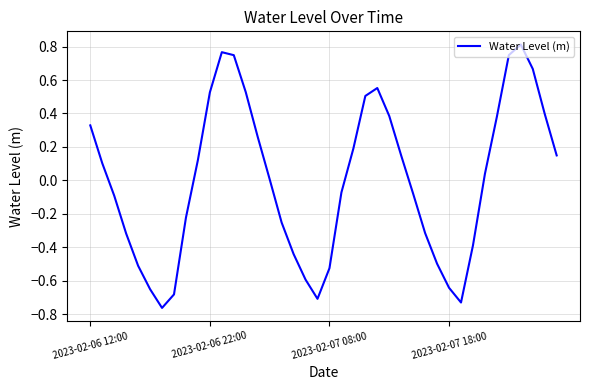

How many interior local valleys (lower than both neighbors) does the data have?

3